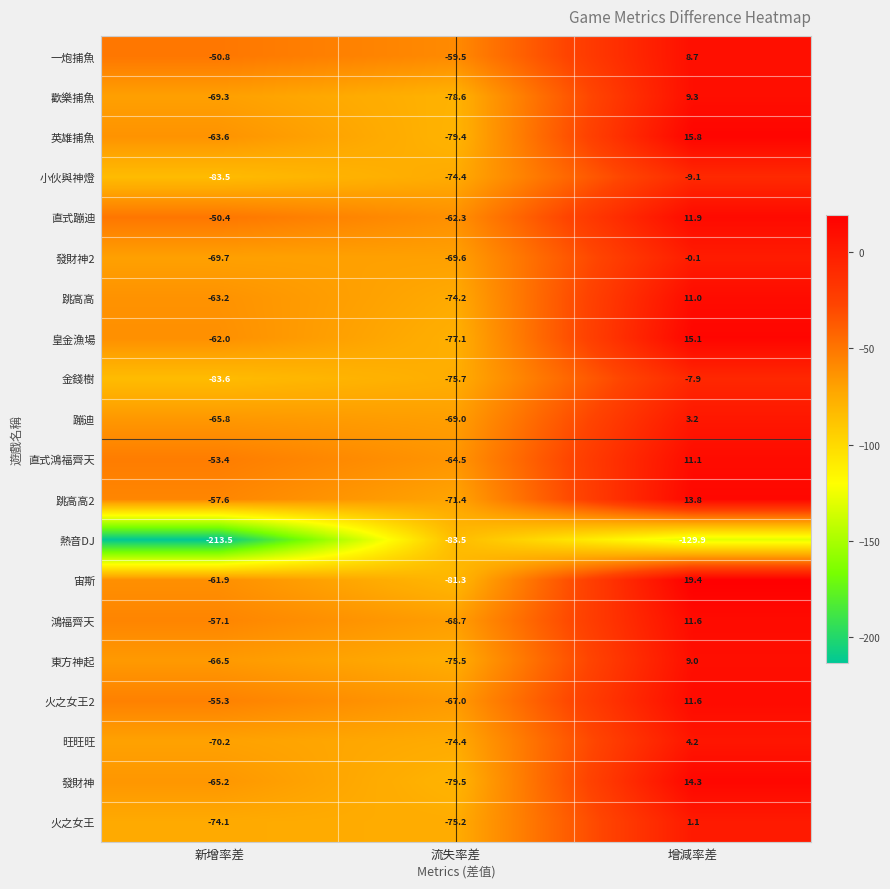

At which category does the chart reach its peak across all series?

增減率差